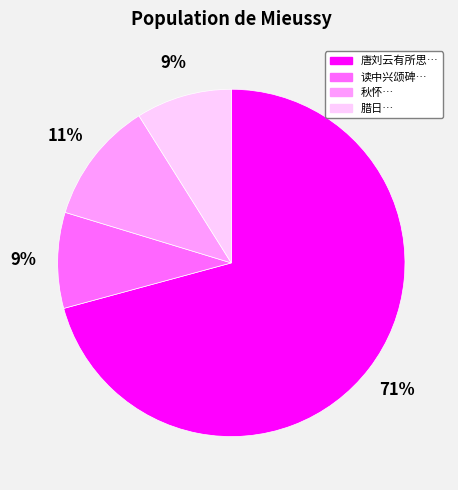

To the nearest percent, what is the average slice percentage?

25%